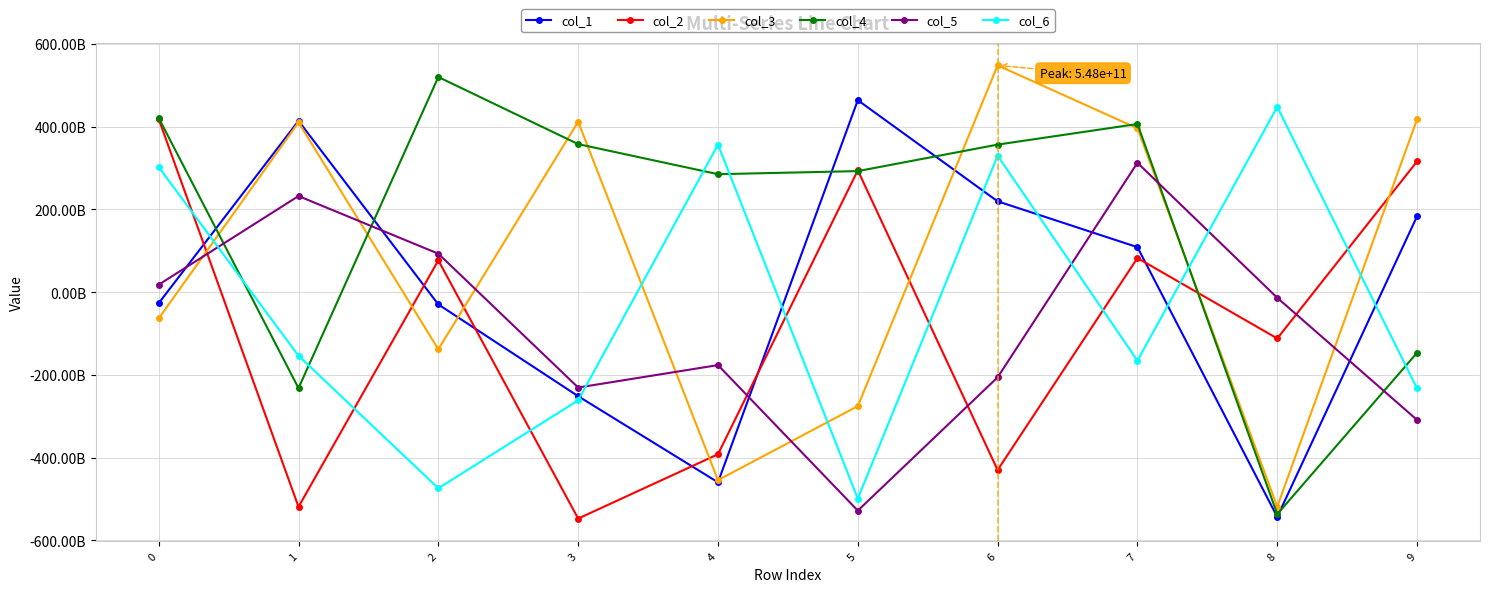

At which category is the sum across all series the highest?

7